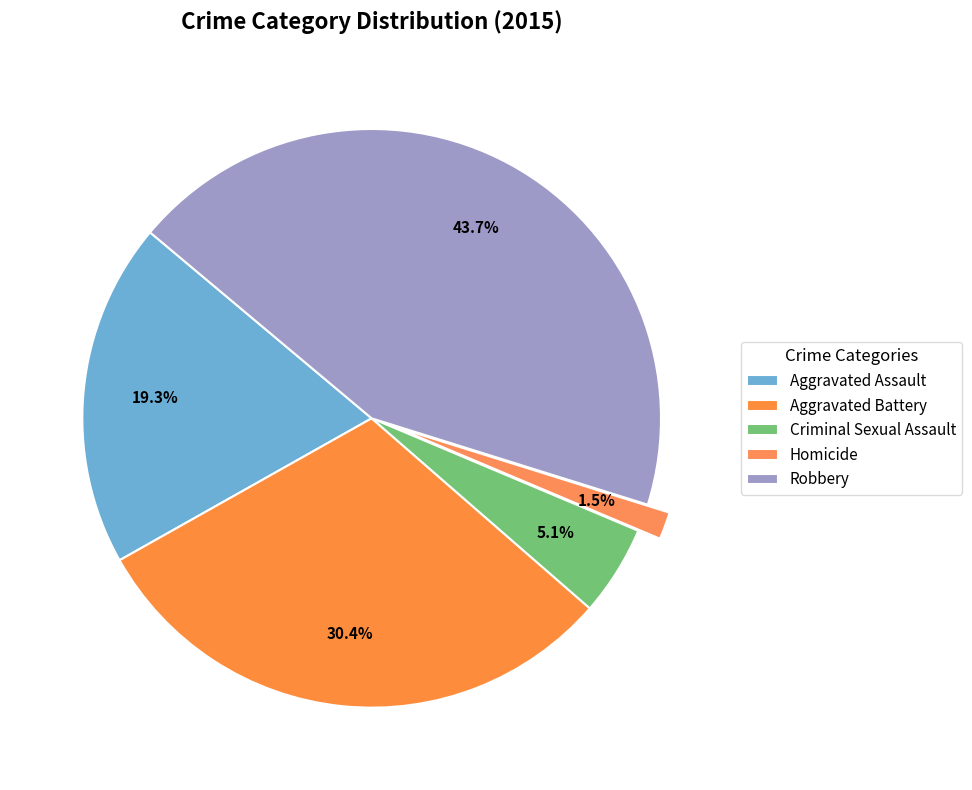

Combined, what portion of the pie is Homicide and Aggravated Battery?

32.0%